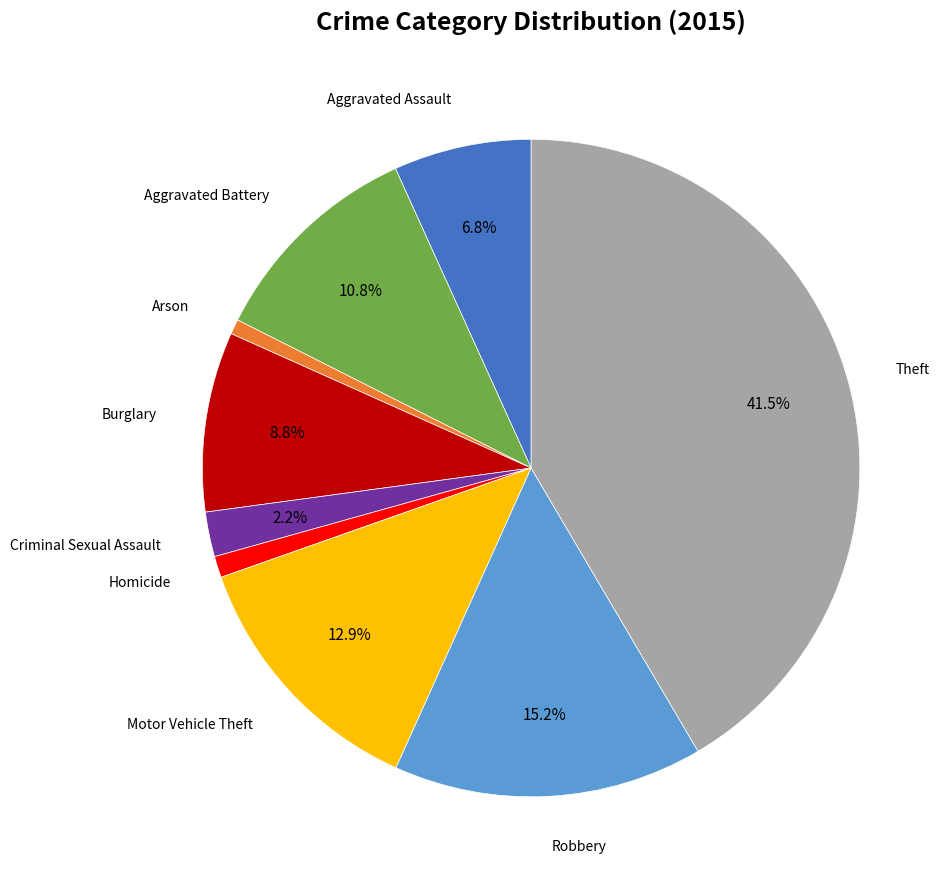

Does any single category account for the majority?

No